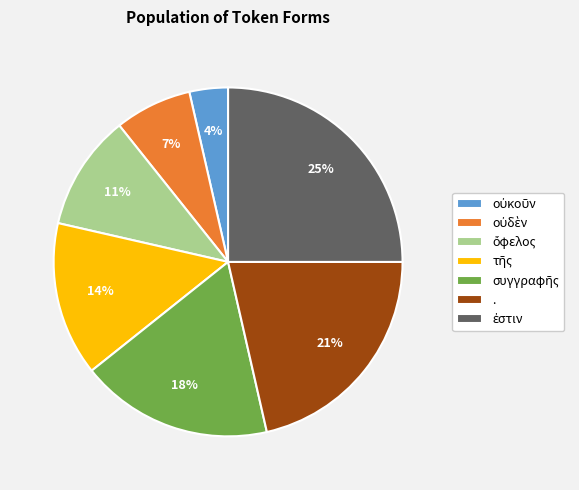

True or false: . accounts for 35% of the total.

False